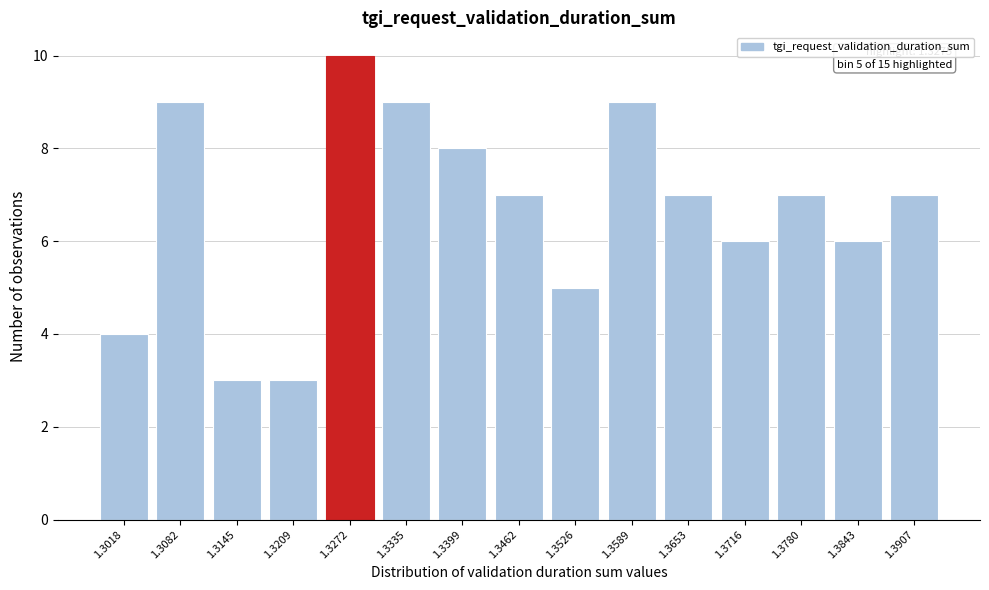

Reading left to right, extract all data points from this chart.

1.3018=4	1.3082=9	1.3145=3	1.3209=3	1.3272=10	1.3335=9	1.3399=8	1.3462=7	1.3526=5	1.3589=9	1.3653=7	1.3716=6	1.3780=7	1.3843=6	1.3907=7